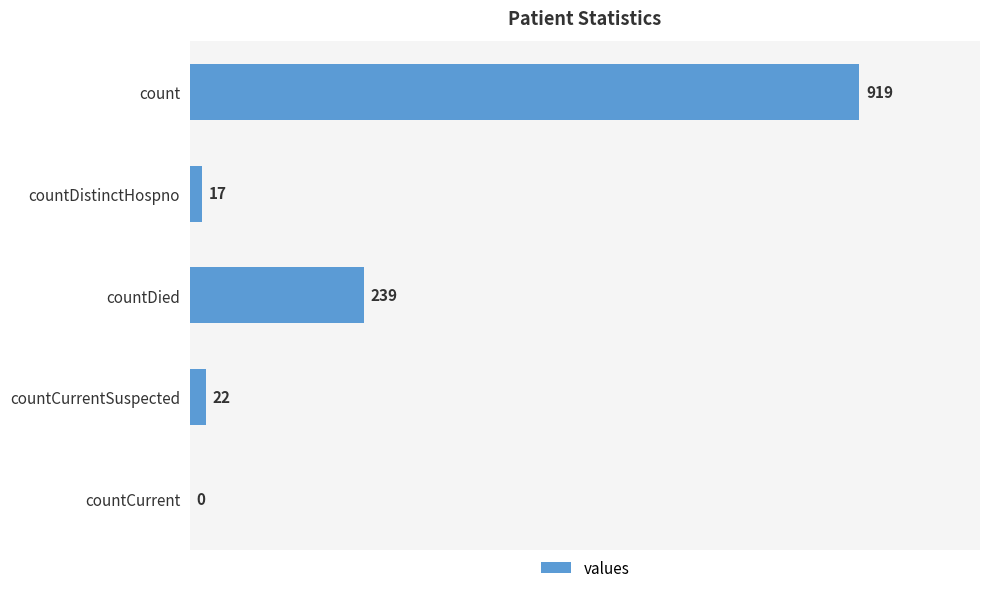

How many distinct data groups are displayed?

1